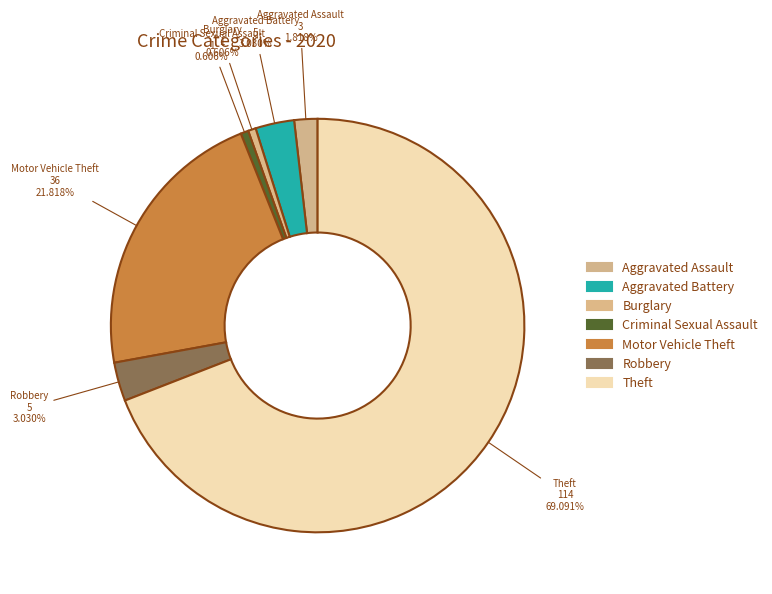

The Criminal Sexual Assault slice represents 1% of the pie. True or false?

True